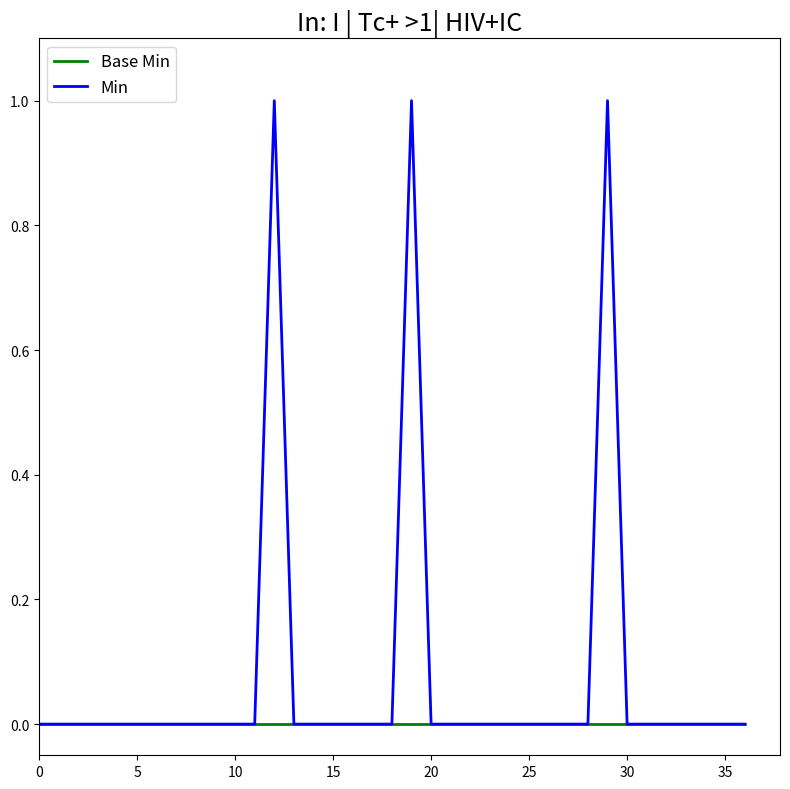

Which series has the widest spread of values?

Min